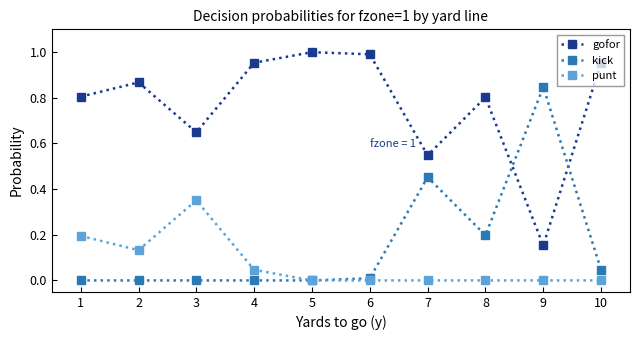

Rank the series by their maximum value, from lowest to highest.

punt, kick, gofor